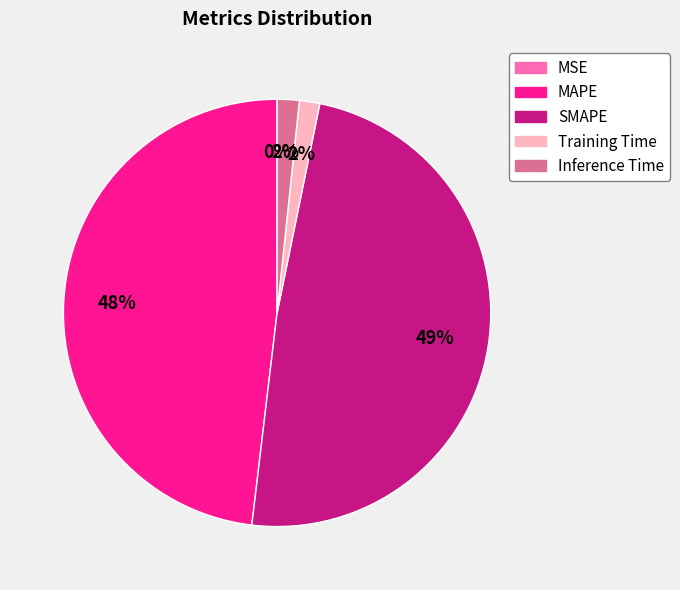

Which has a higher value, SMAPE or Training Time?

SMAPE